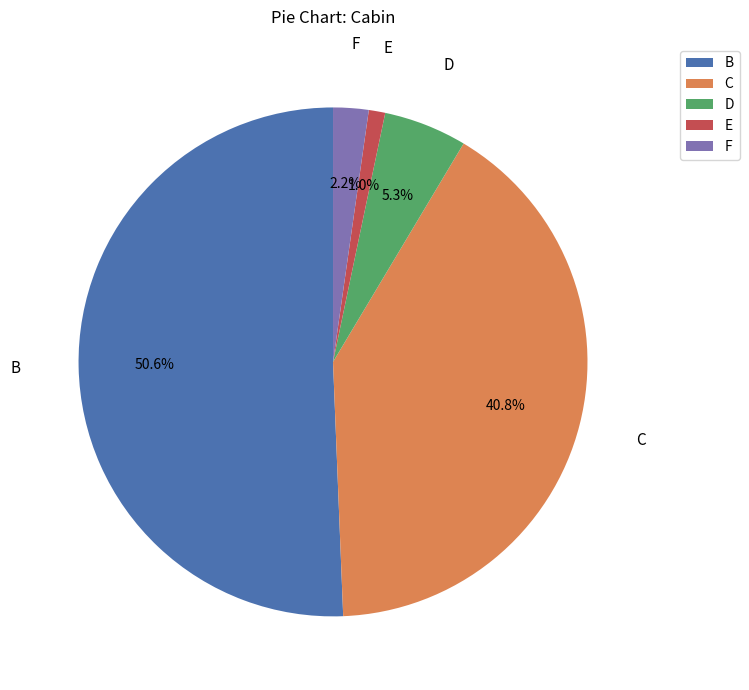

Does any single category account for the majority?

Yes